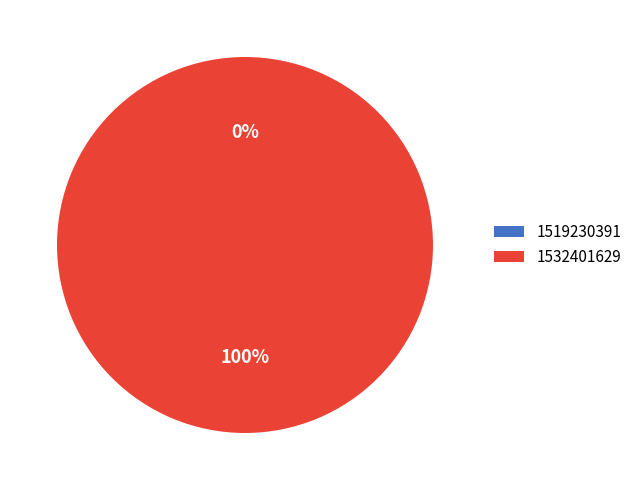

To the nearest percent, what portion does 1532401629 represent?

100%